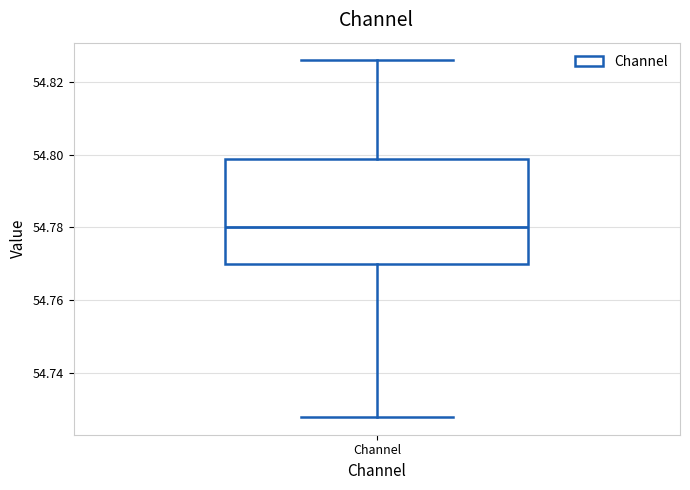

Read this box plot against the y-axis: the position of the median line, the range covered by the box, and the ends of both whiskers. The values are not printed on the chart, so give them approximately, as read against the axis.

median 54.780, box 54.770 to 54.798, whiskers 54.728 to 54.826